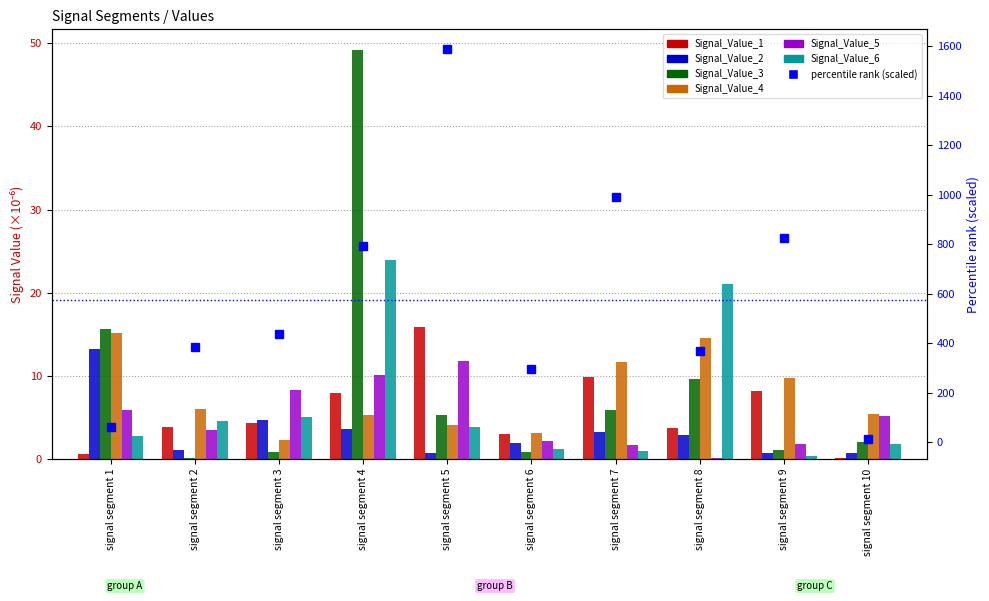

At which label does Signal_Value_6 reach its minimum?

signal segment 9